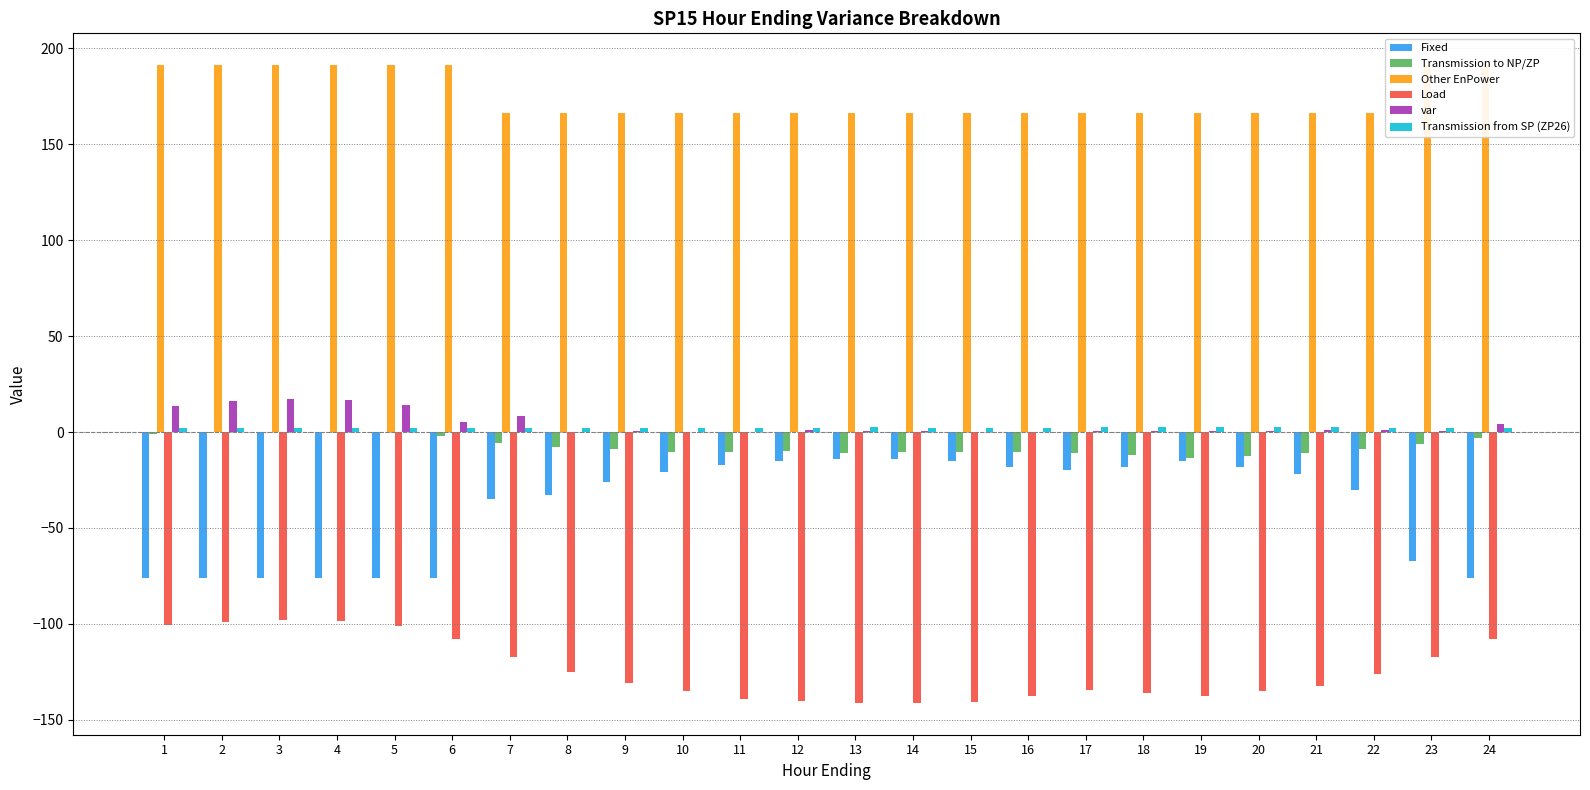

What is the difference between the Fixed values at 4 and 7?

41.0